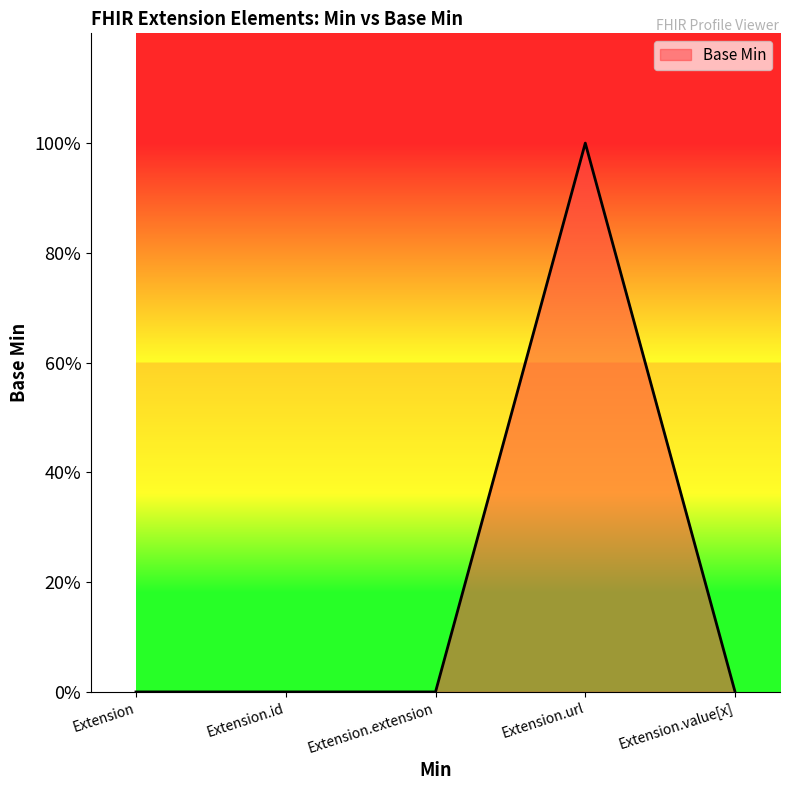

Between Extension.extension and Extension.id, which is larger?

Extension.extension